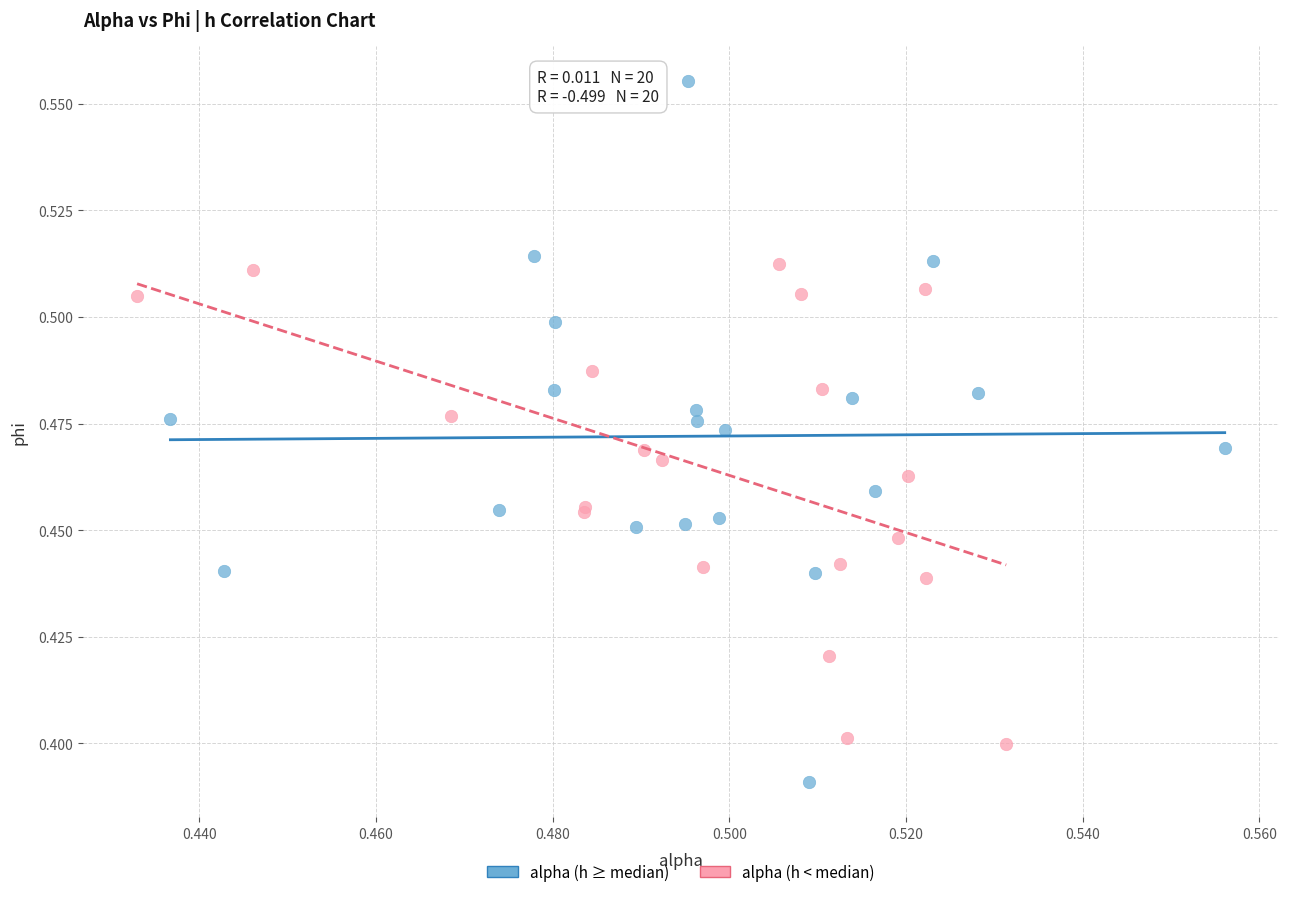

Which series reaches the minimum Y coordinate?

alpha (h ≥ median)